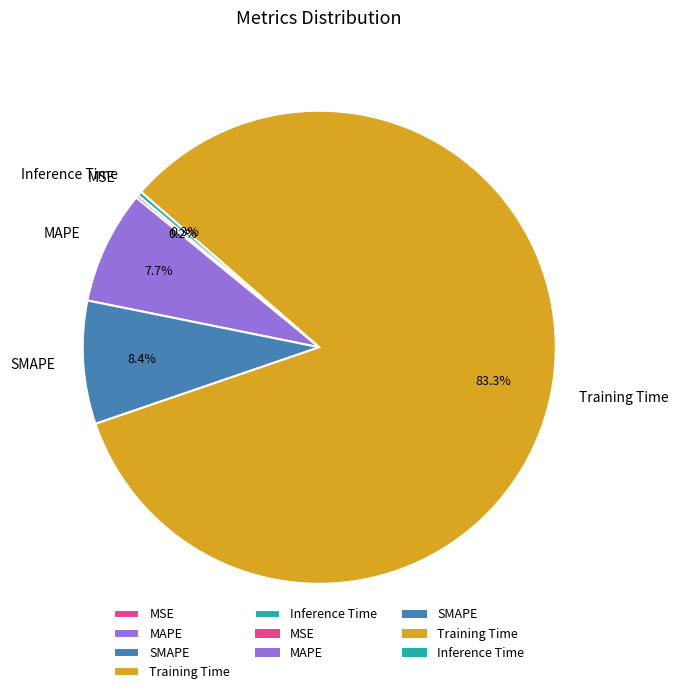

To the nearest percent, what is the difference between the largest and smallest slice percentages?

83%